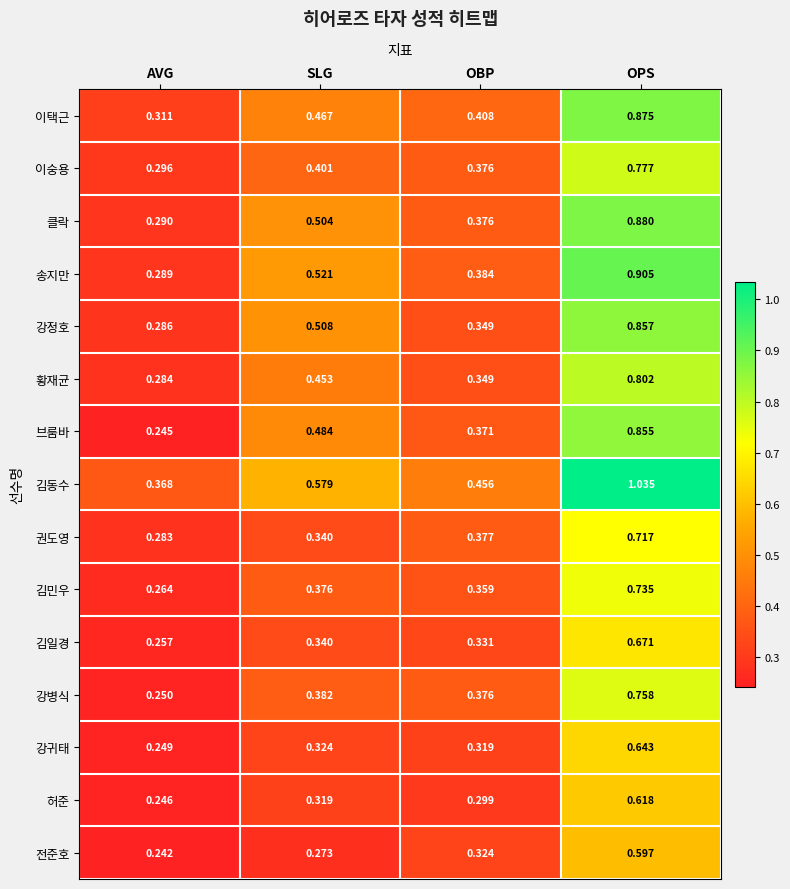

Which series has the largest total across all categories?

김동수